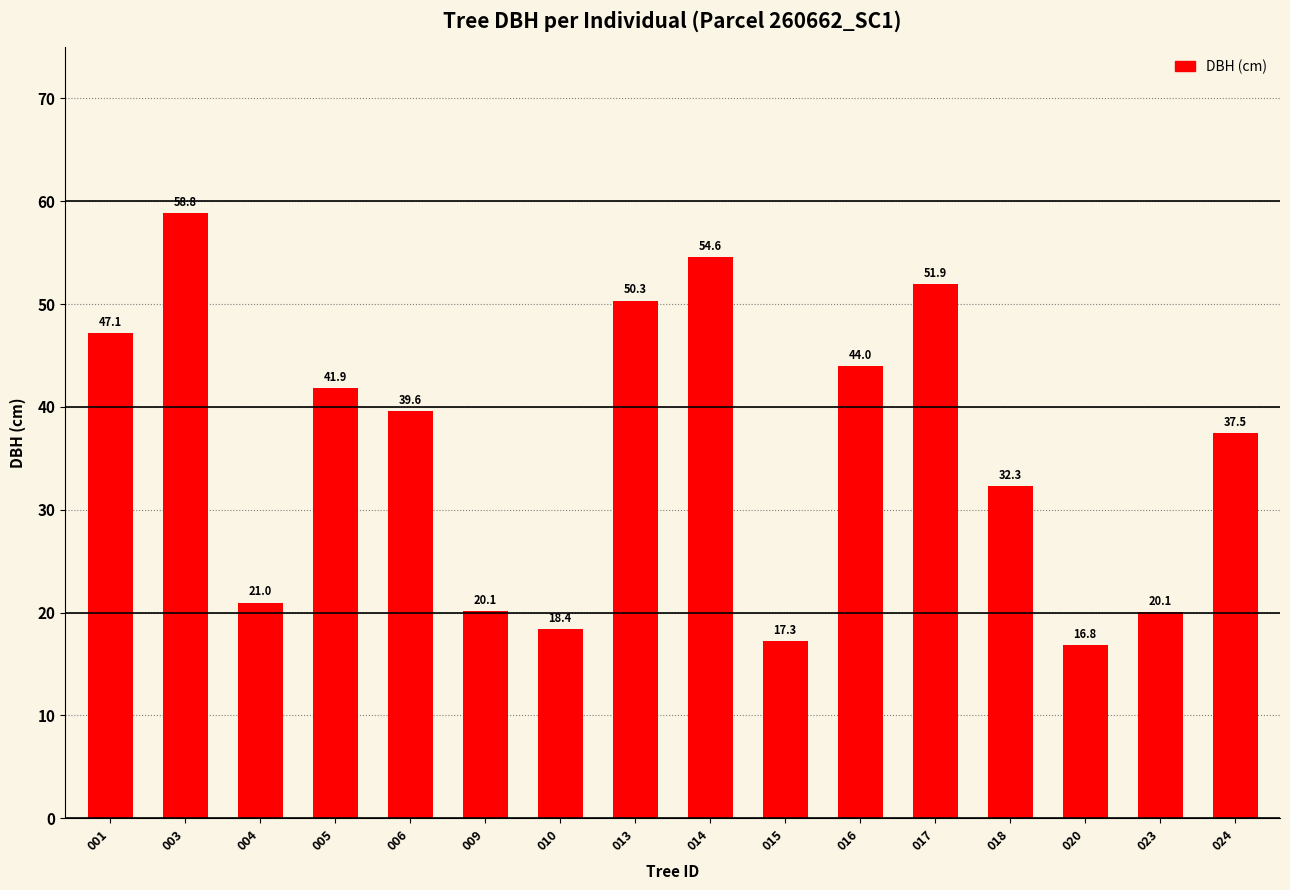

What is the difference between the second highest and minimum values?

37.7